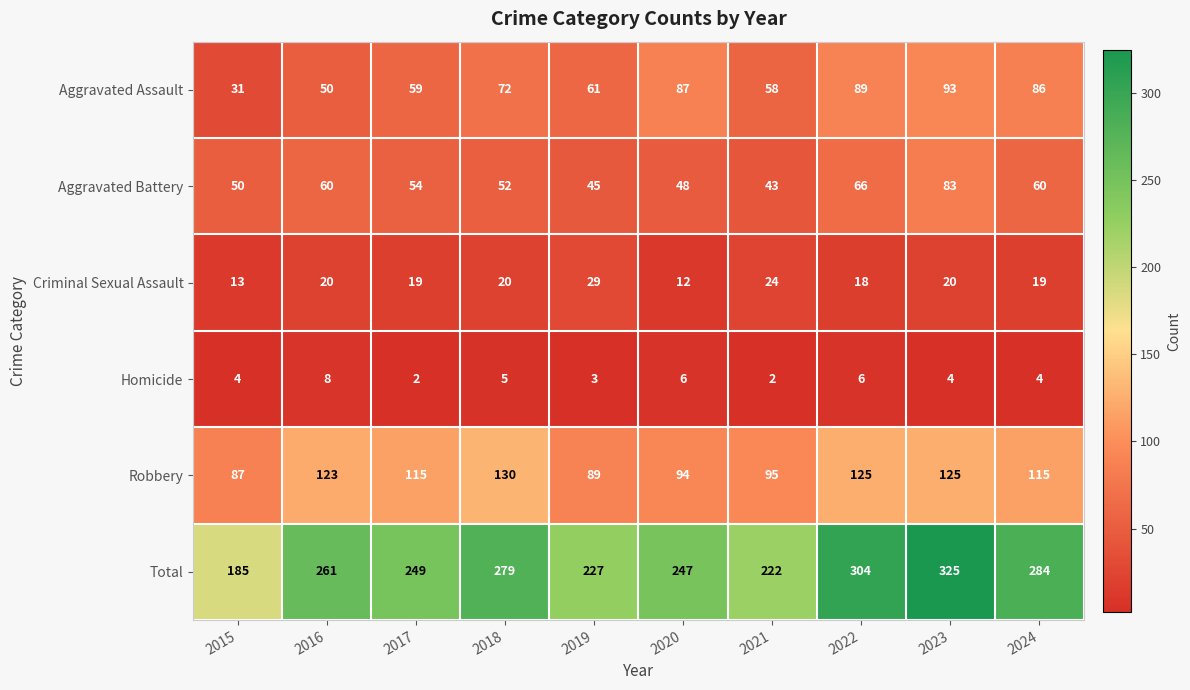

What is the sum of the Homicide values at 2020 and 2024?

10